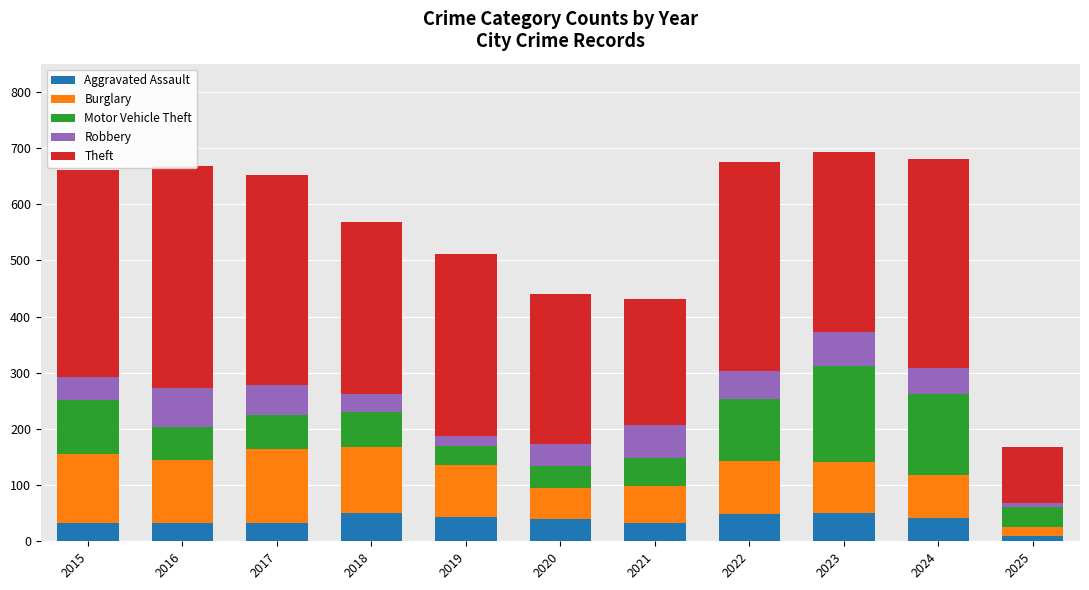

Rank the categories by Burglary value from highest to lowest.

2017, 2015, 2018, 2016, 2022, 2019, 2023, 2024, 2021, 2020, 2025